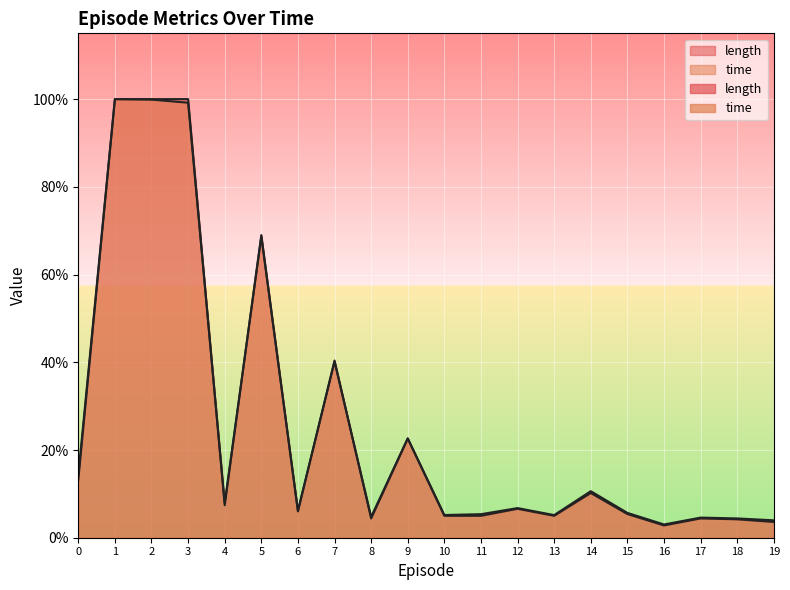

At which category is the sum across all series the highest?

1